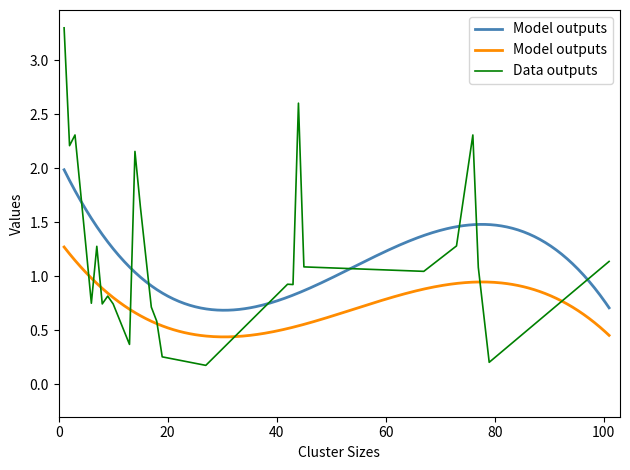

What is the maximum value for Data outputs?

3.3